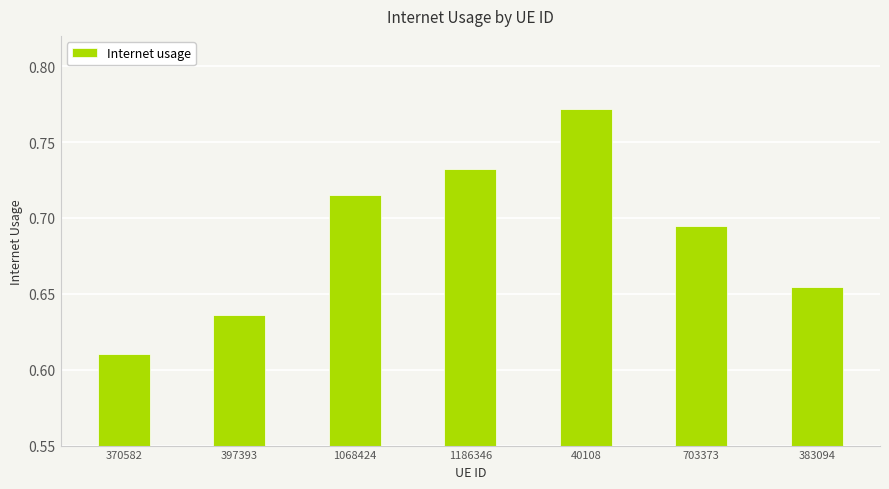

What is the change in value from 397393 to 1068424?

+0.1